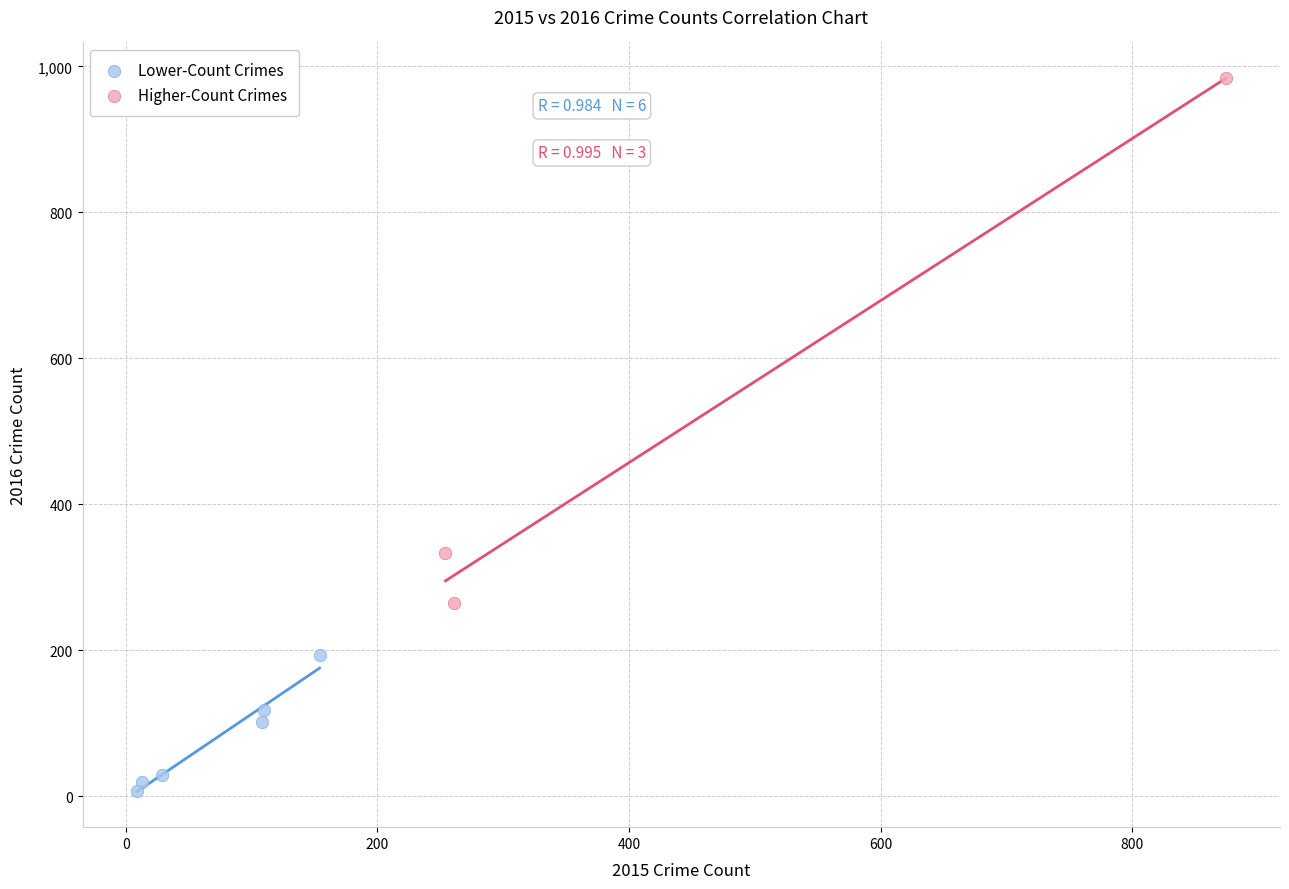

Which series has the widest spread of Y values?

Higher-Count Crimes